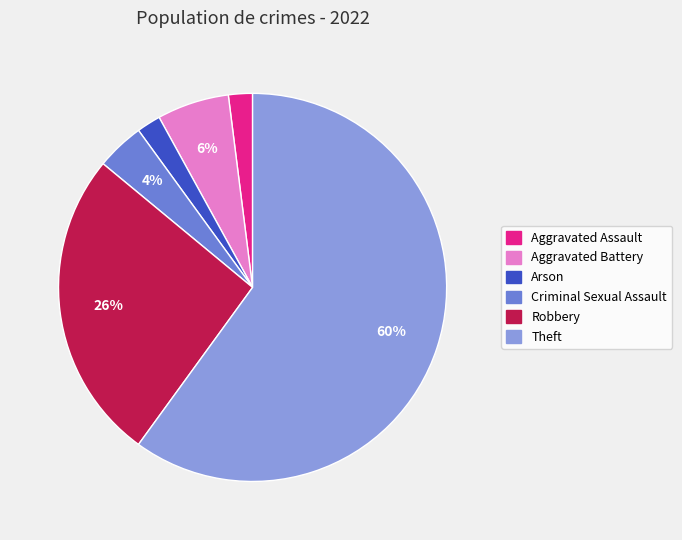

Is there any slice that represents more than half of the pie?

Yes